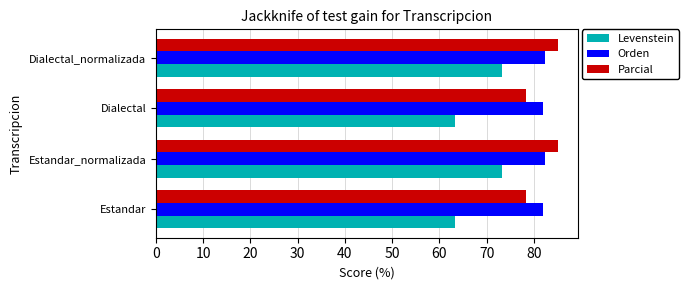

What is the total value across all series at Dialectal?

223.5